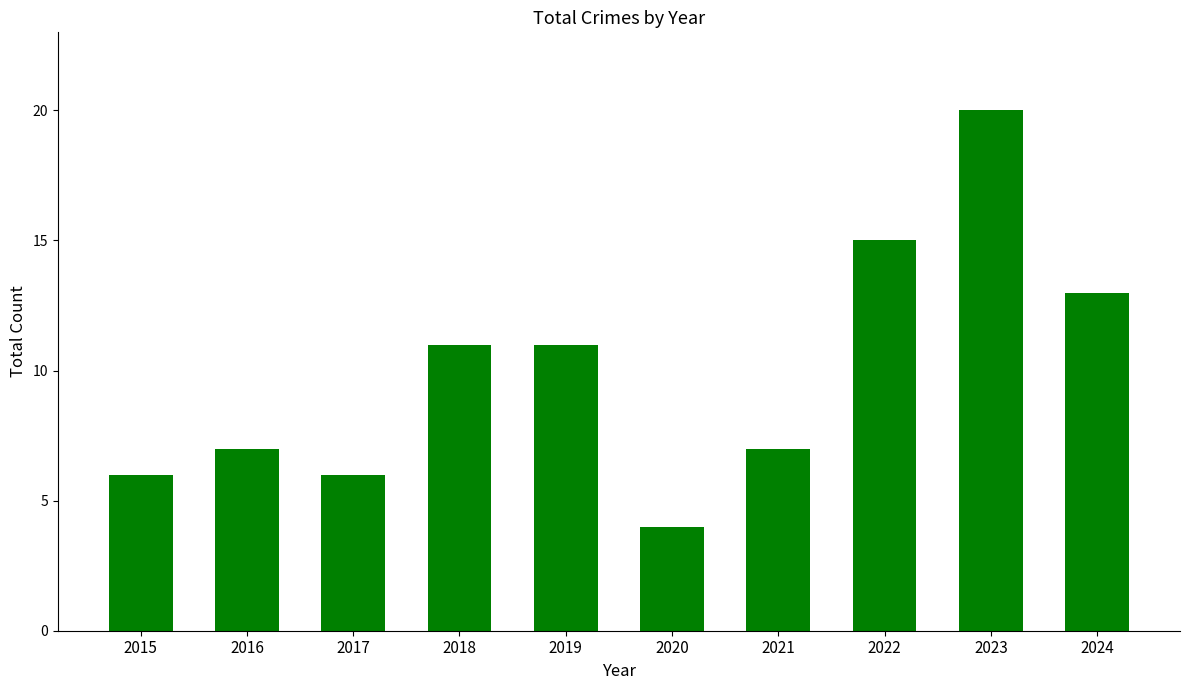

The value at 2017 is 6. True or false?

True